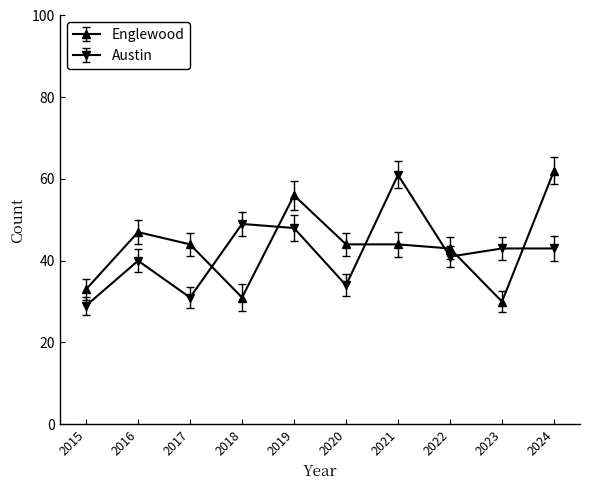

Where do Englewood and Austin first cross each other?

2017 and 2018